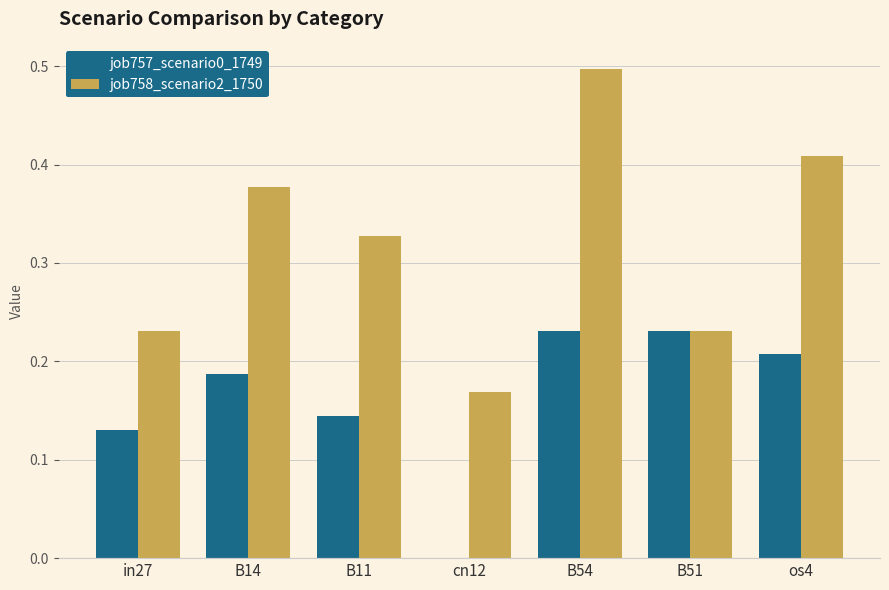

What is the maximum value shown in the chart?

0.5